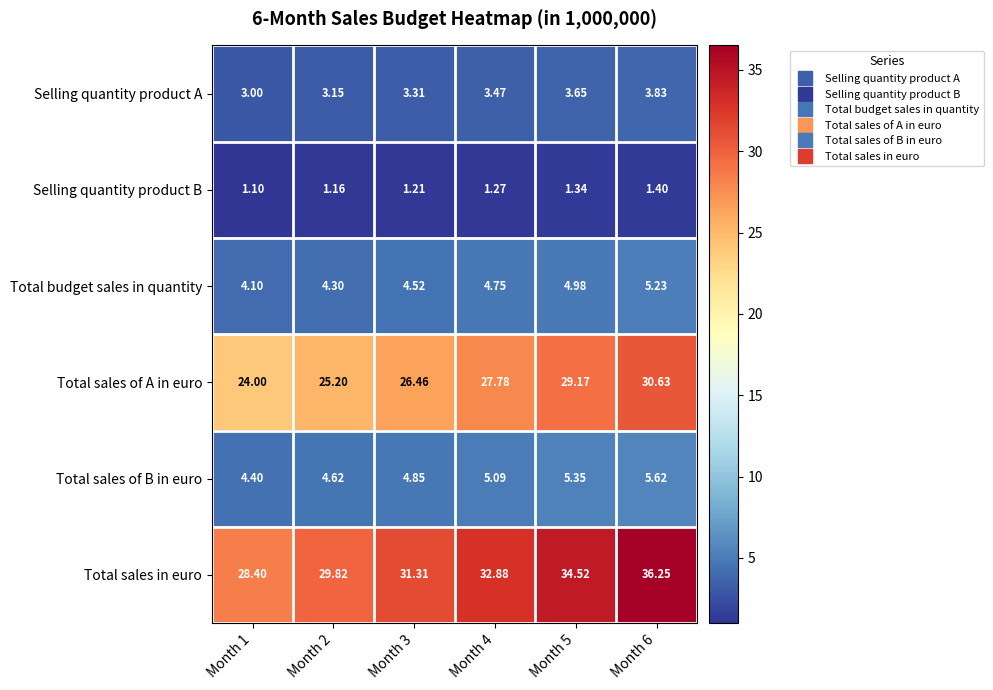

Which series has the largest total across all categories?

Total sales in euro